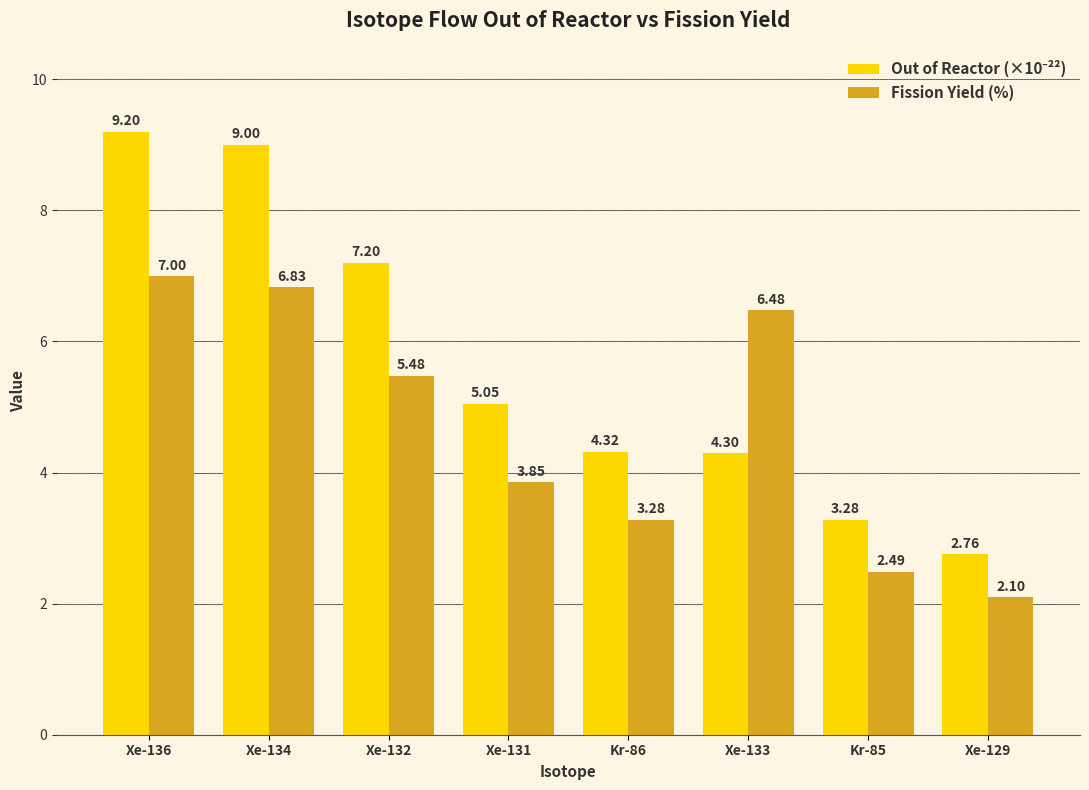

What is the spread (max minus min) of values at Xe-131?

1.2